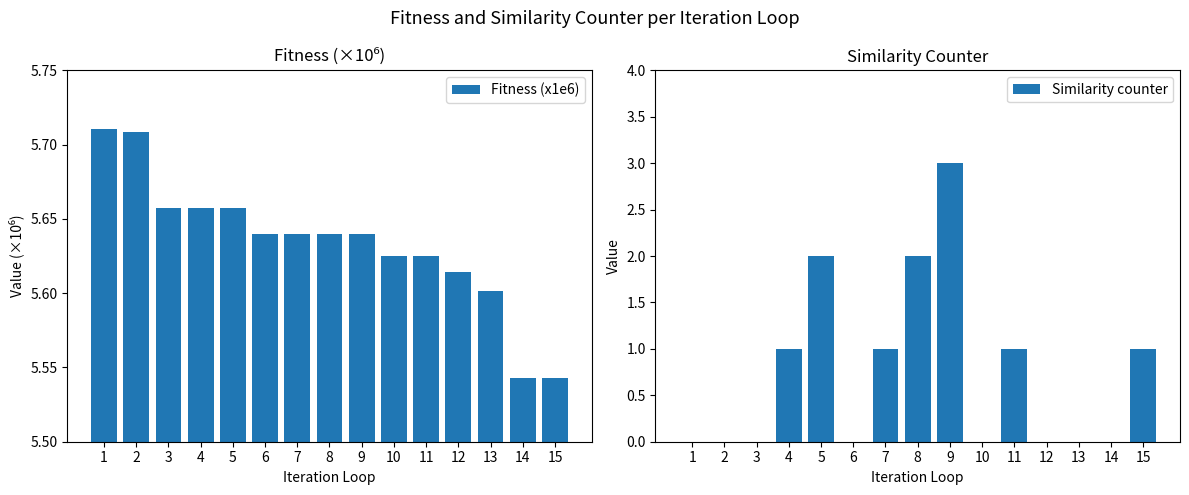

What is the maximum value shown in the chart?

5.7